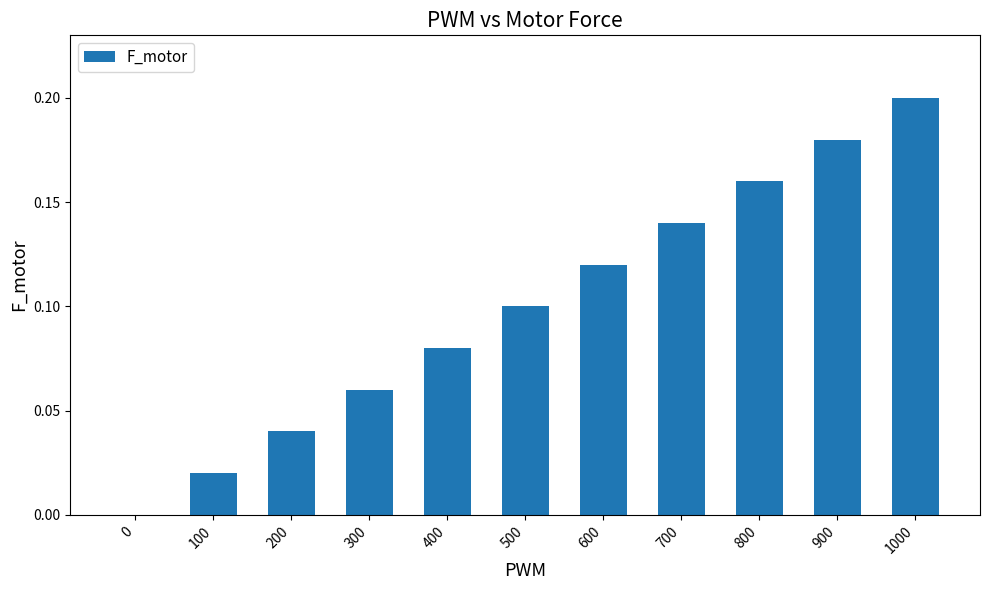

The value at 500 is 0.1. True or false?

True